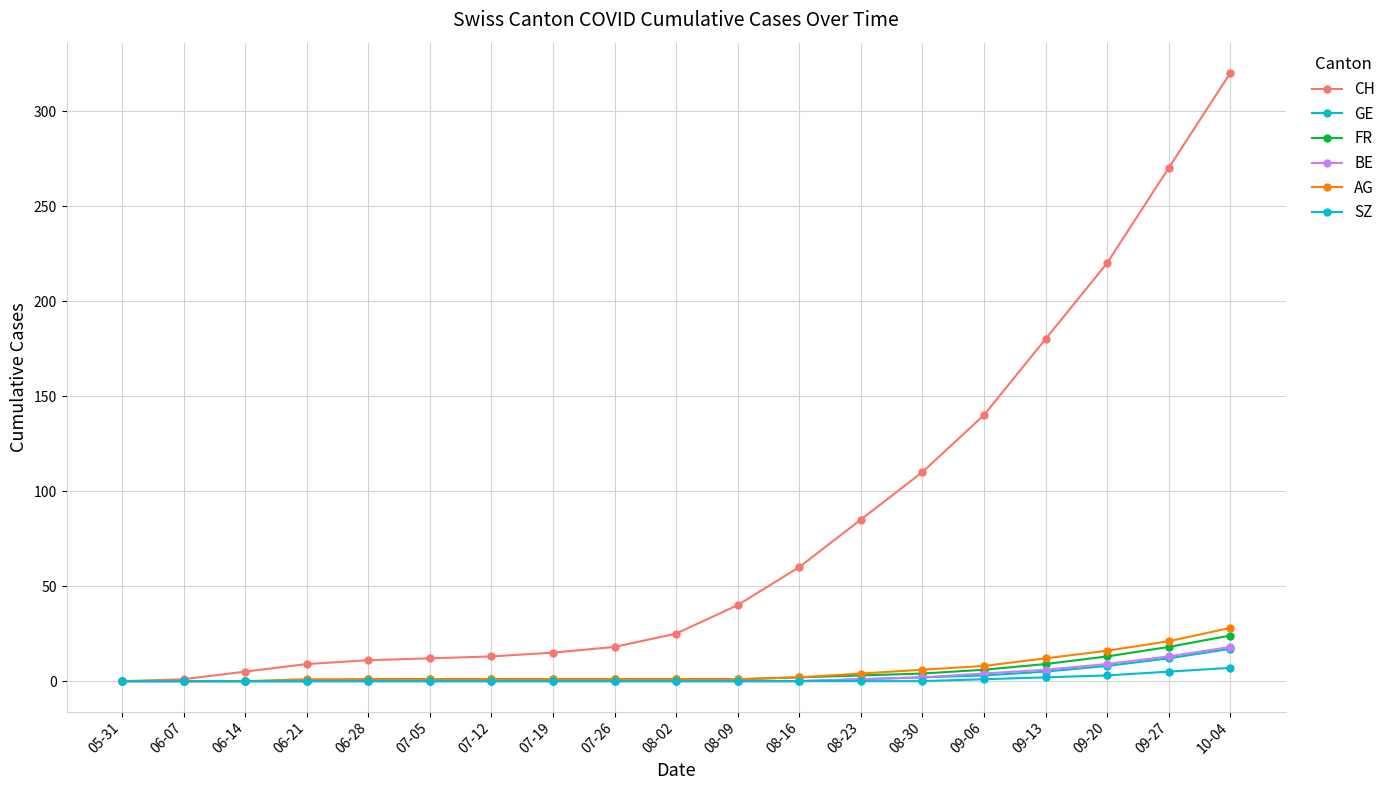

Which category has the highest value in the GE series?

10-04